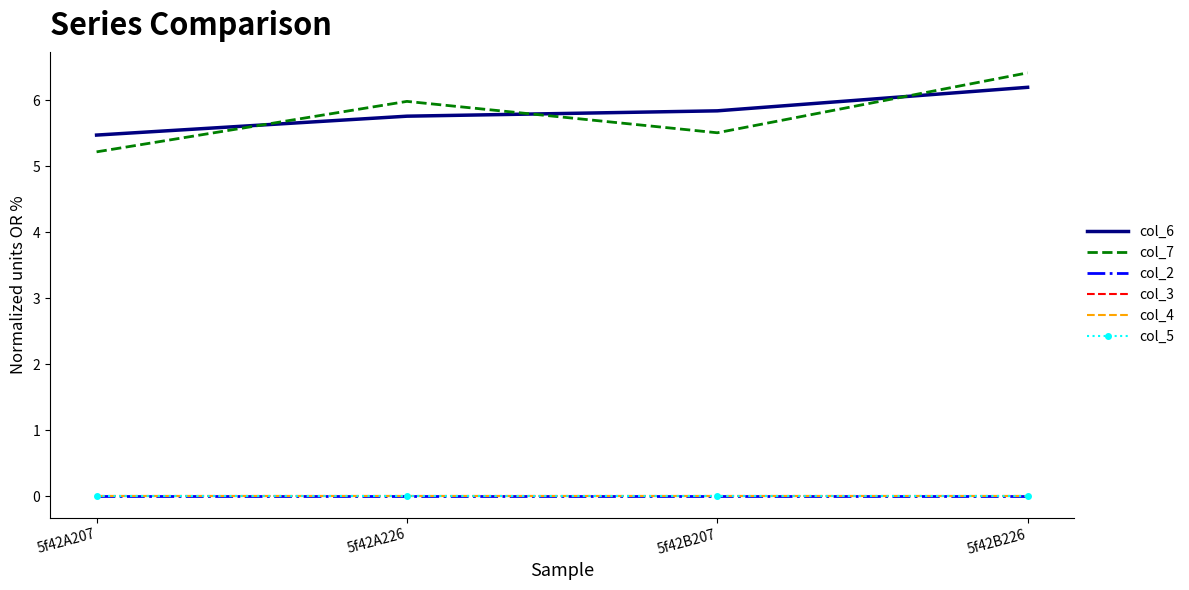

What position from the left is 5f42B207?

3